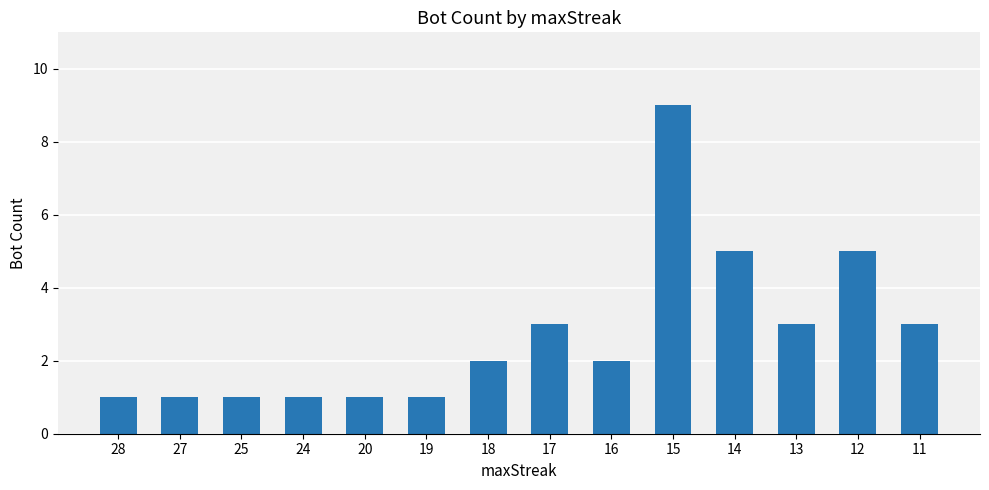

How many values are between 1 and 3?

11